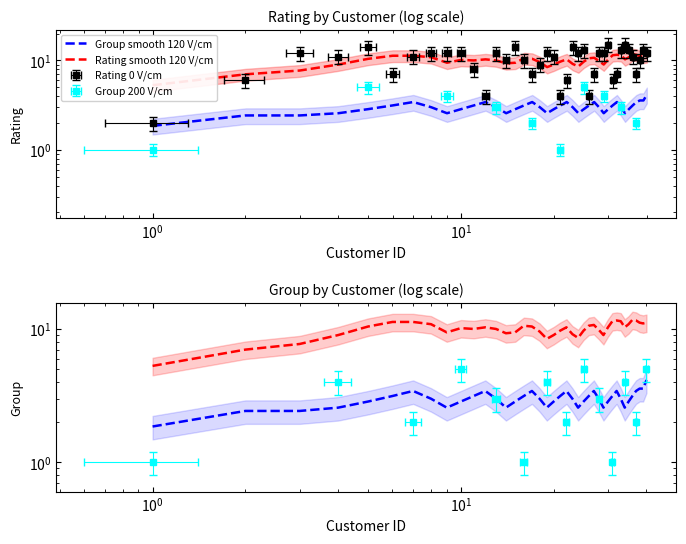

What is the difference between the second highest and second lowest values in the Rating smooth 120 V/cm series?

4.6